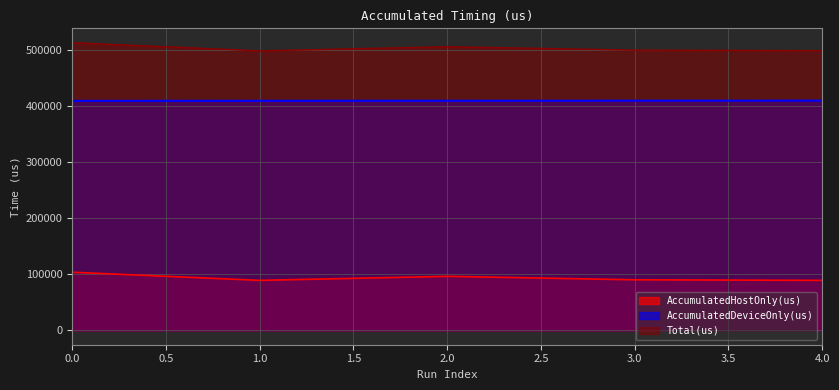

True or false: Total(us) and AccumulatedDeviceOnly(us) cross at least once.

False